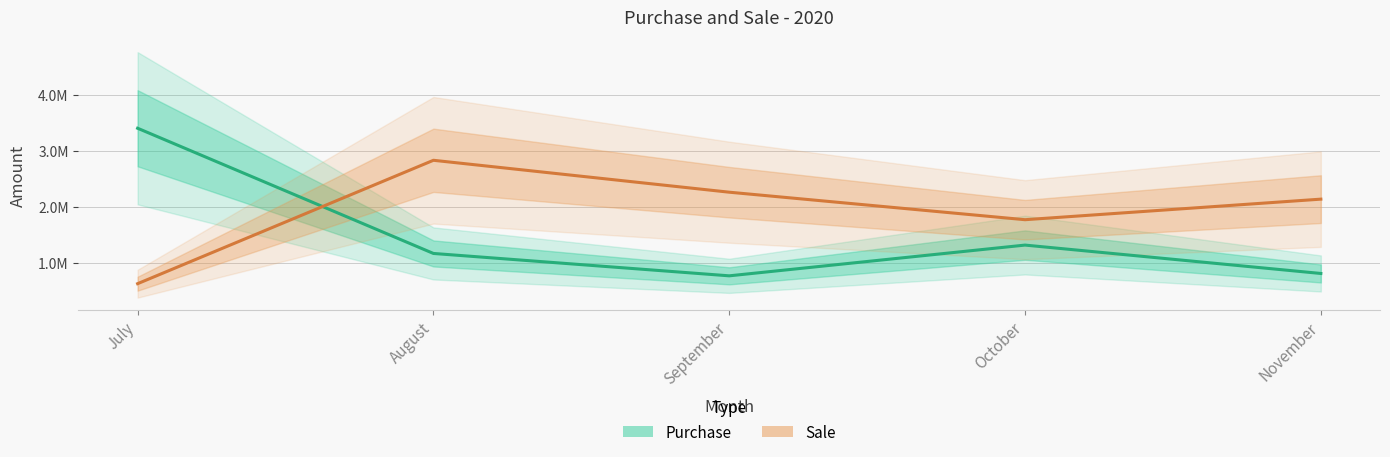

Is the value of Purchase at October greater than the value of Sale at October?

No